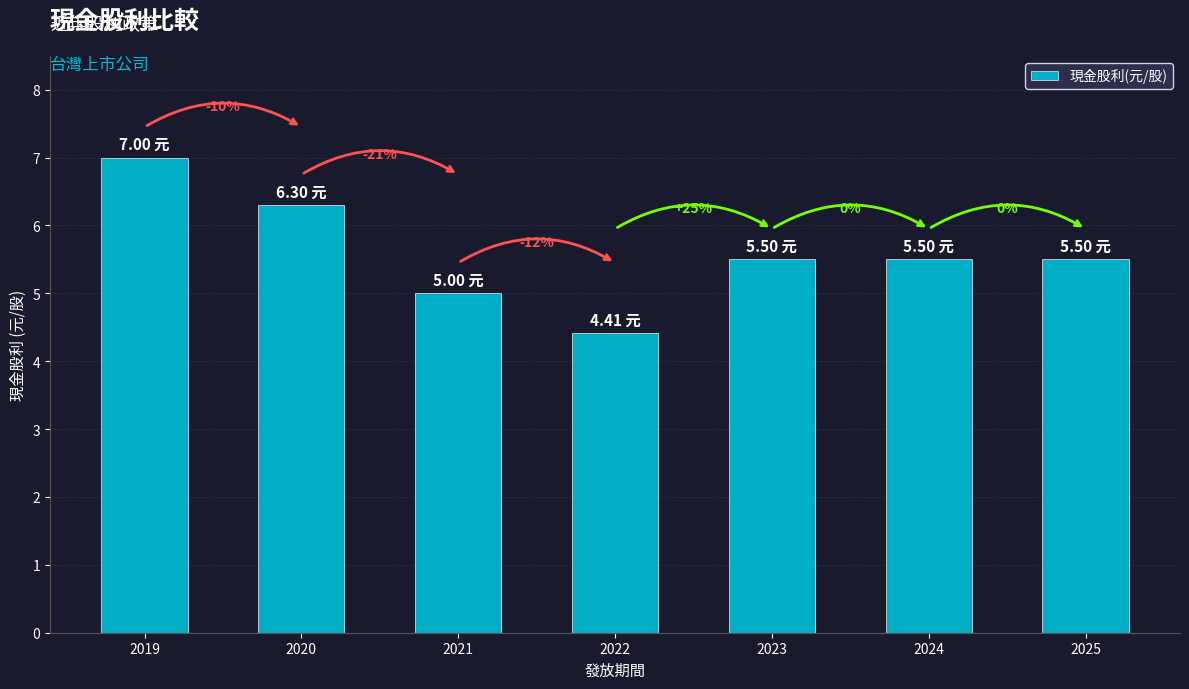

Read the value at 2021.

5.0